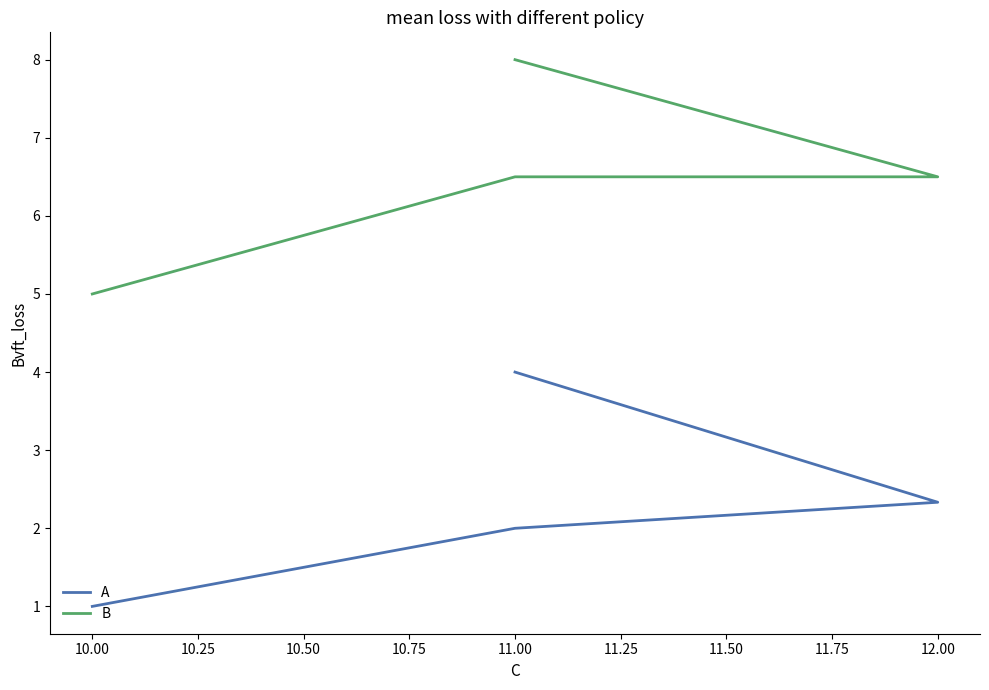

True or false: B and A cross at least once.

False